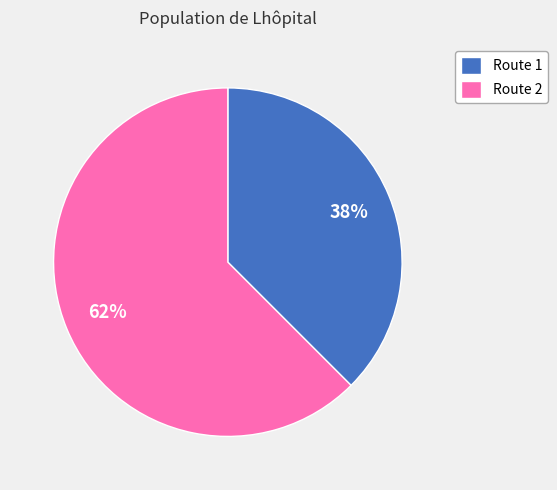

Rank the categories by value from lowest to highest.

Route 1, Route 2